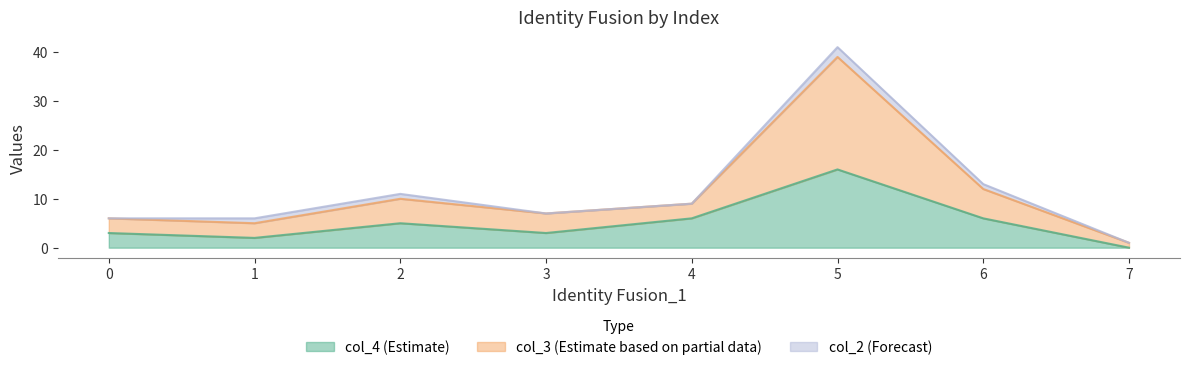

At which category does col_4 reach its first local valley?

1